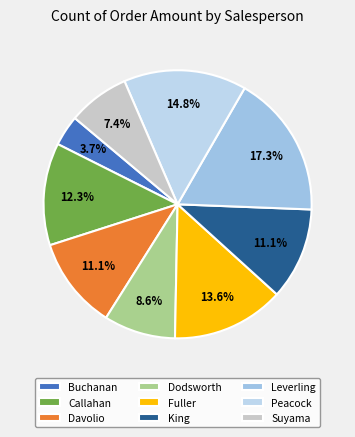

What is the largest slice in the pie chart?

Leverling